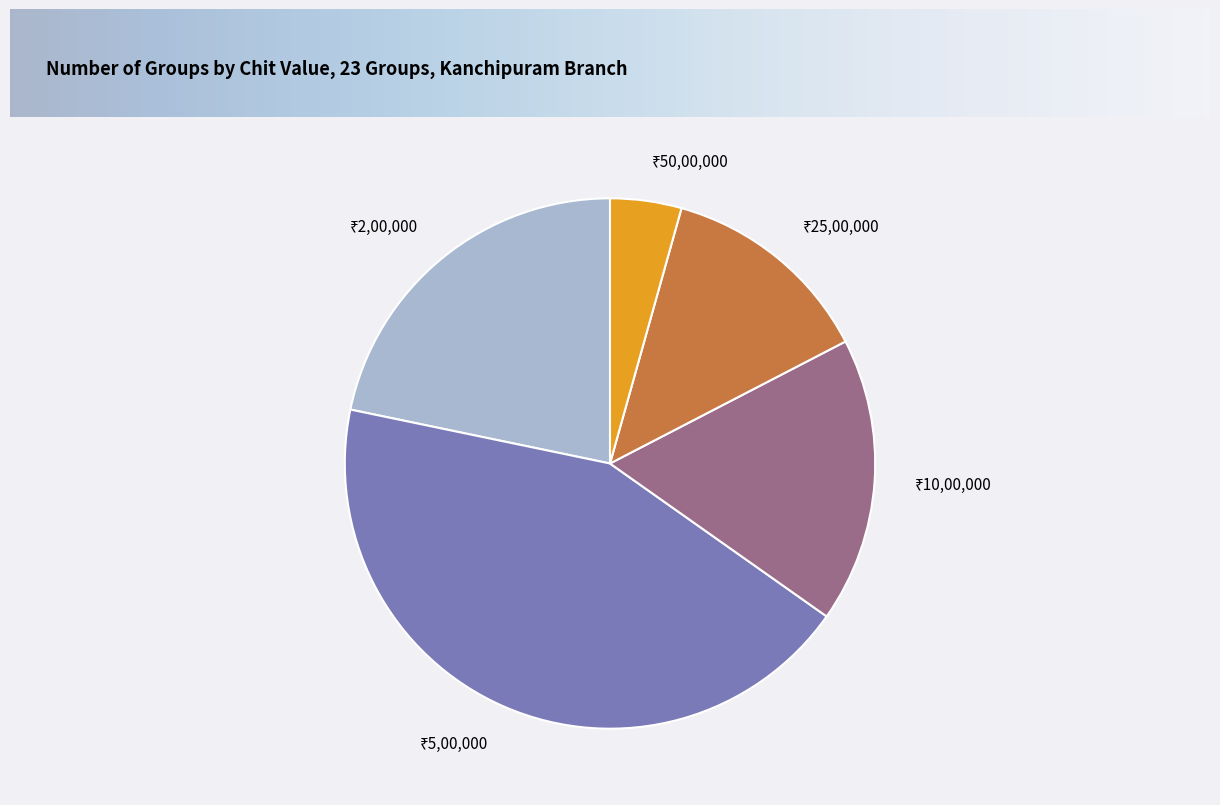

Is there any slice that represents more than half of the pie?

No